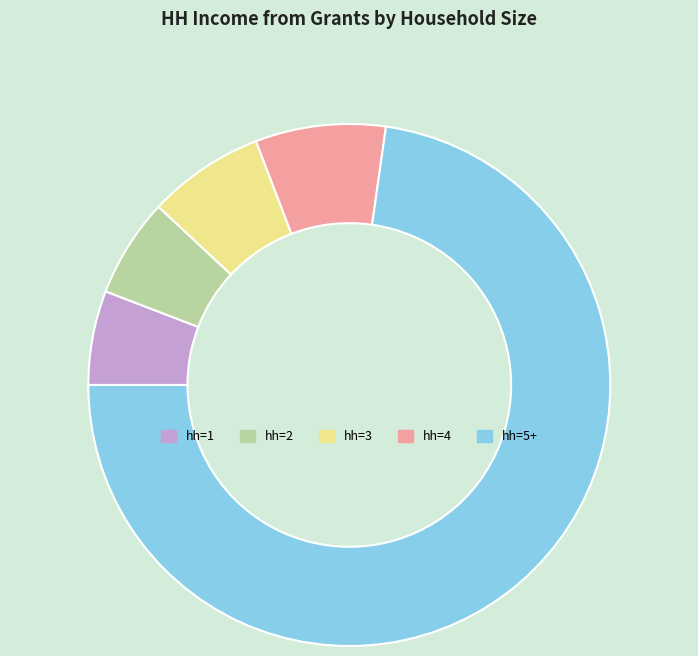

Which slice is the largest?

hh=5+